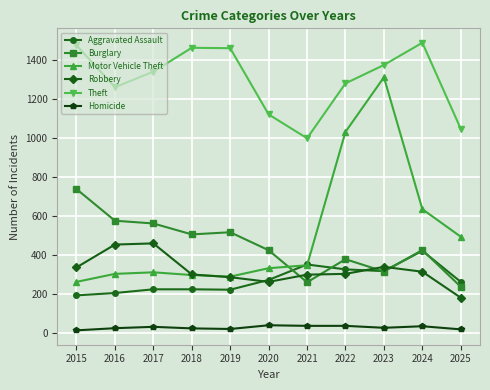

The value of Robbery at 2018 is 538. True or false?

False